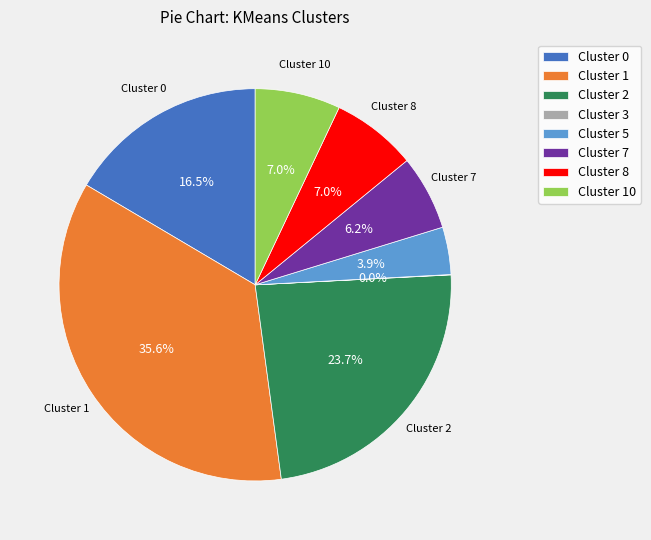

Do Cluster 5 and Cluster 1 together represent more than half of the pie?

No